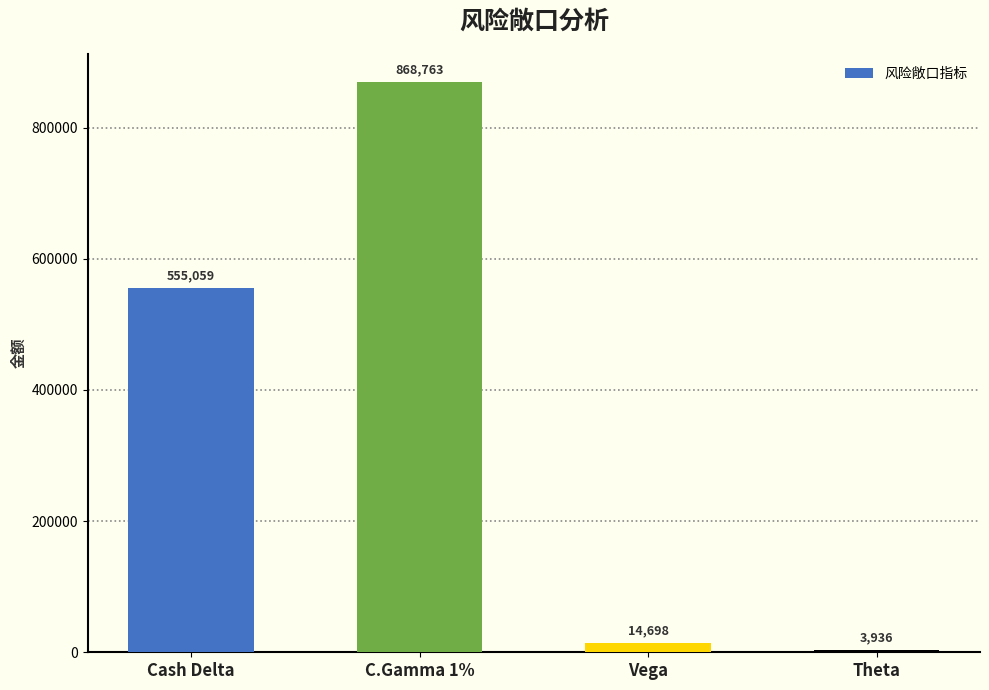

How many values are below 555059?

2